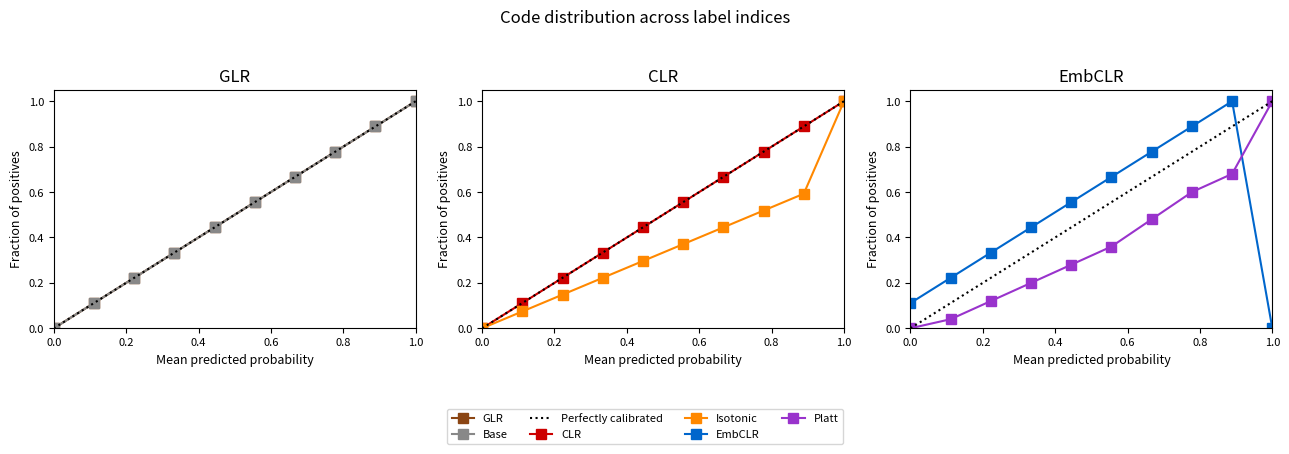

True or false: Platt and Base intersect in this chart.

True